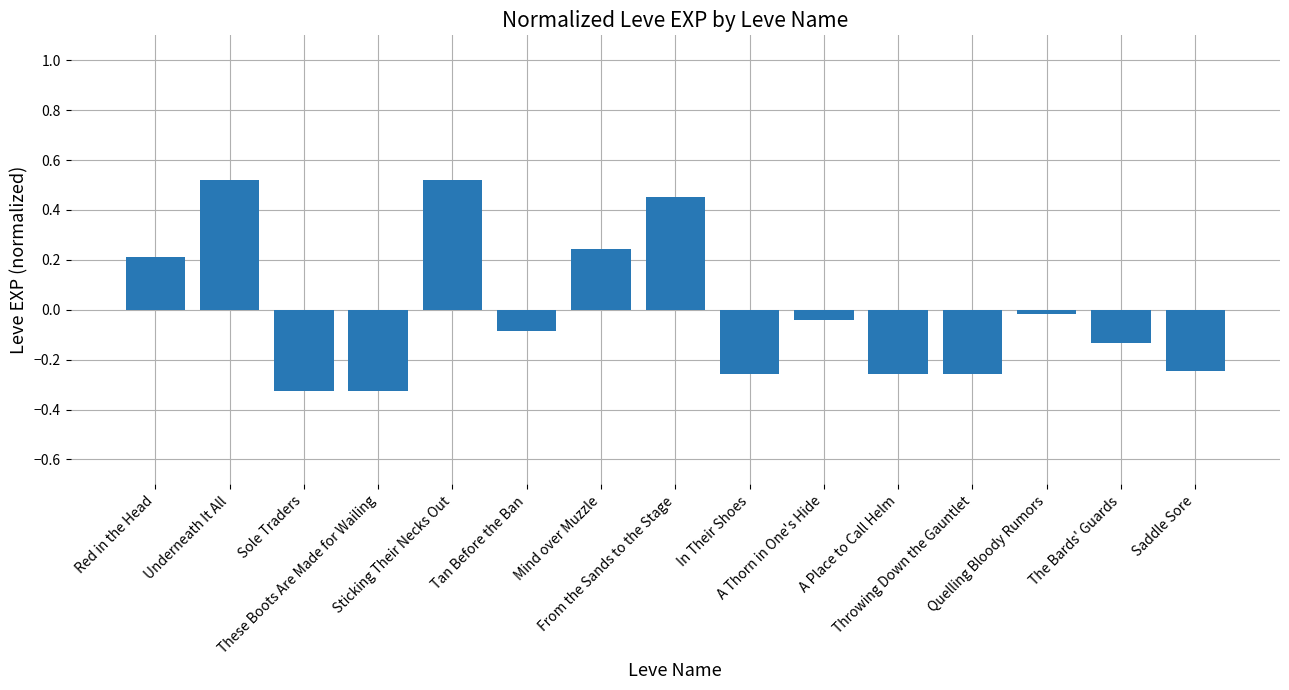

How many values are below 0?

10